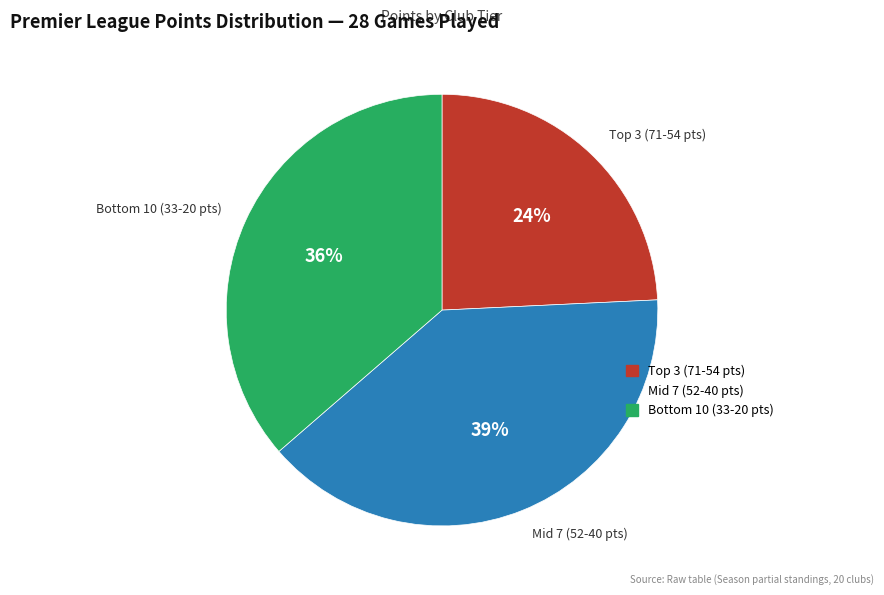

Does any single category account for the majority?

No